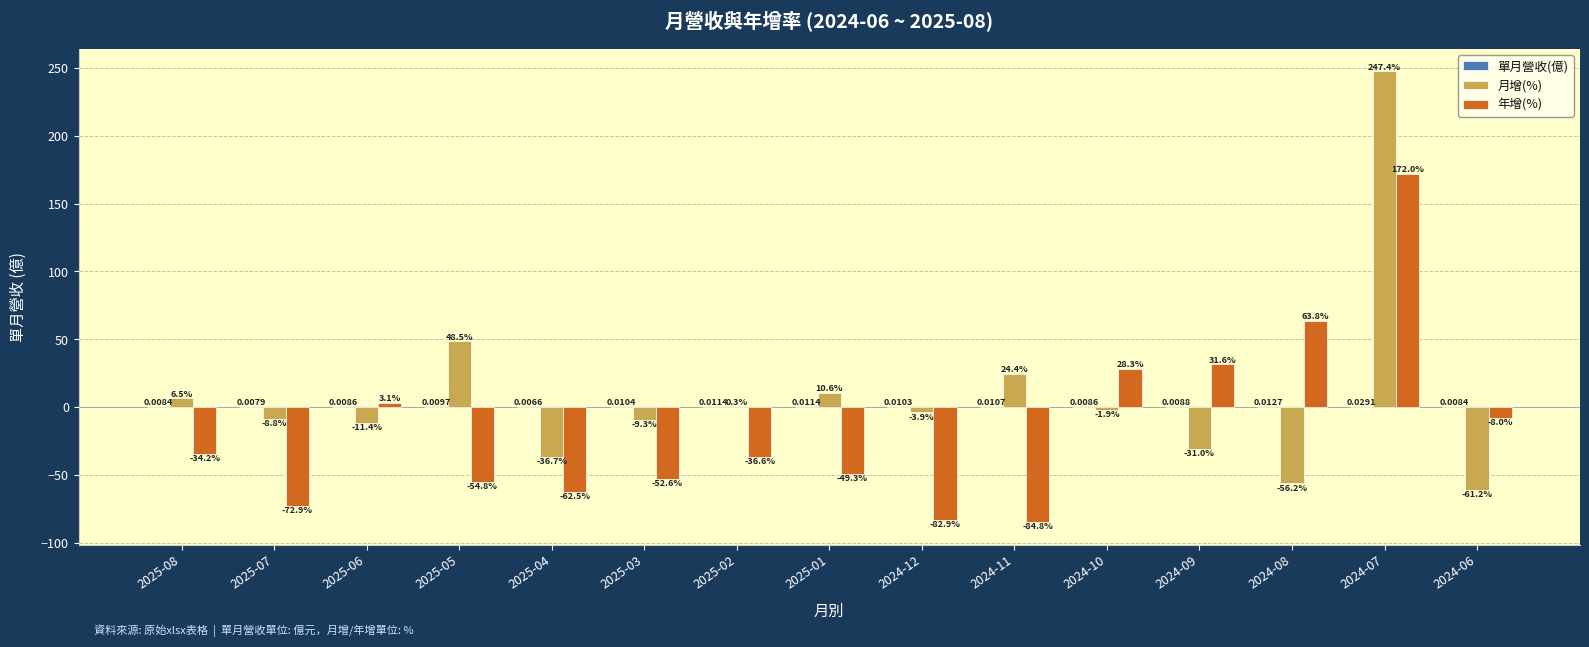

What is the sum of all 月增(%) values?

117.3